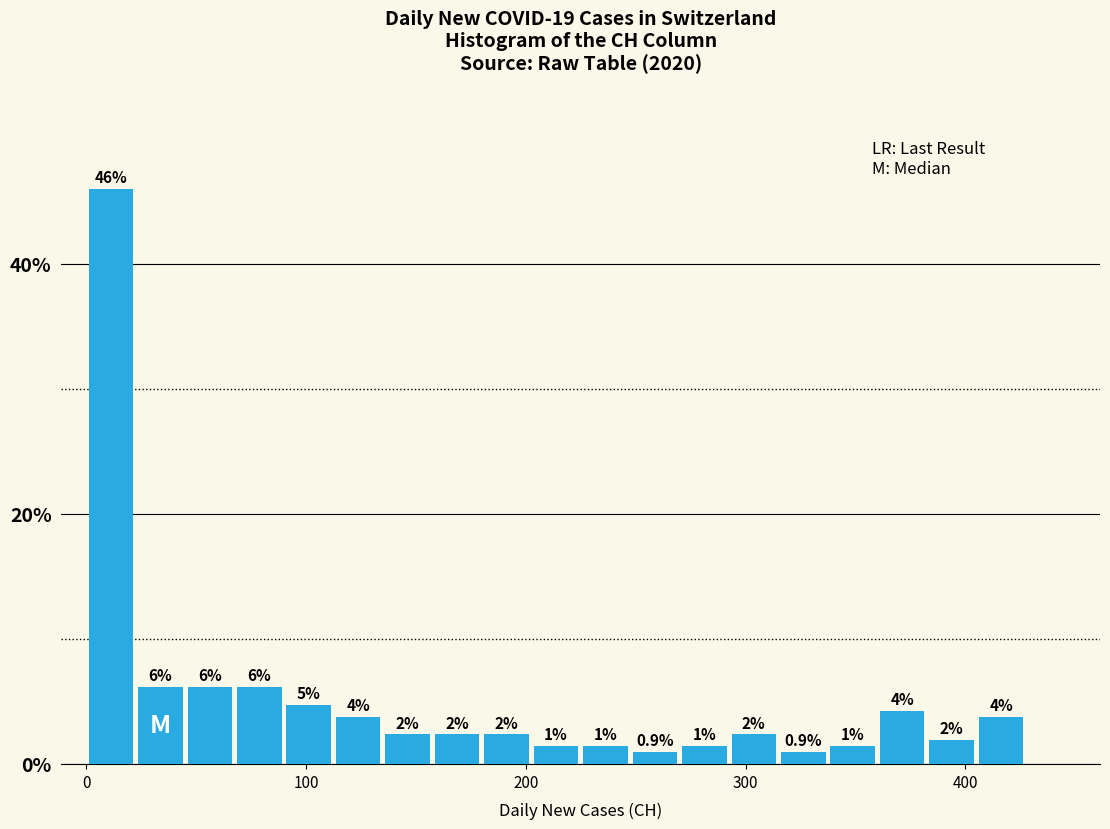

Around what value on the x-axis is the tallest bar? Give the approximate position of its centre, as read against the axis.

10